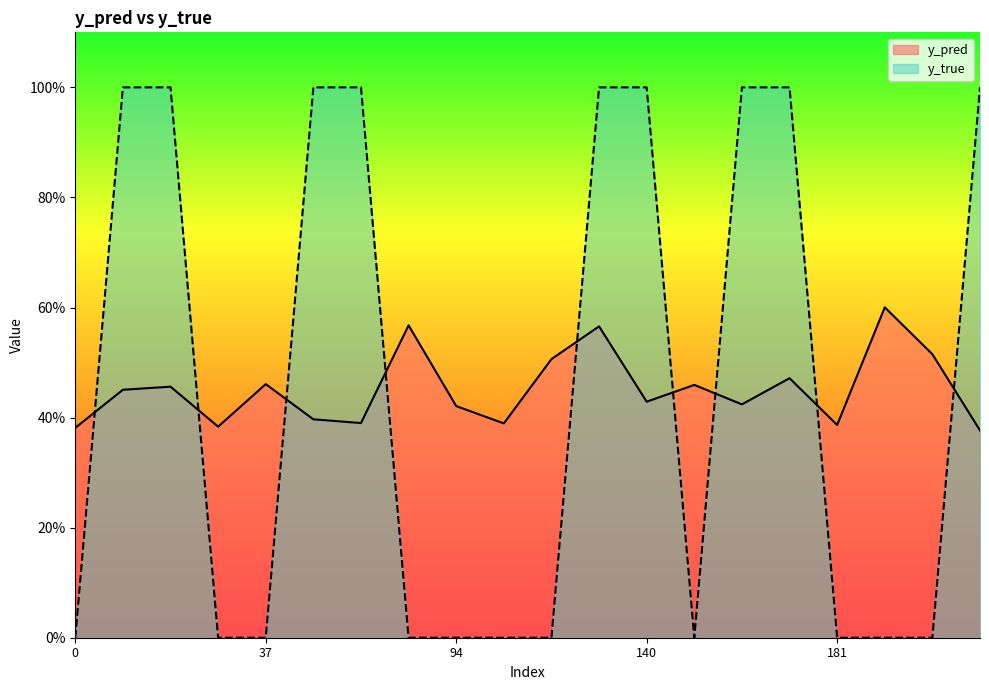

Between 56 and 201, which series saw the biggest shift?

y_pred